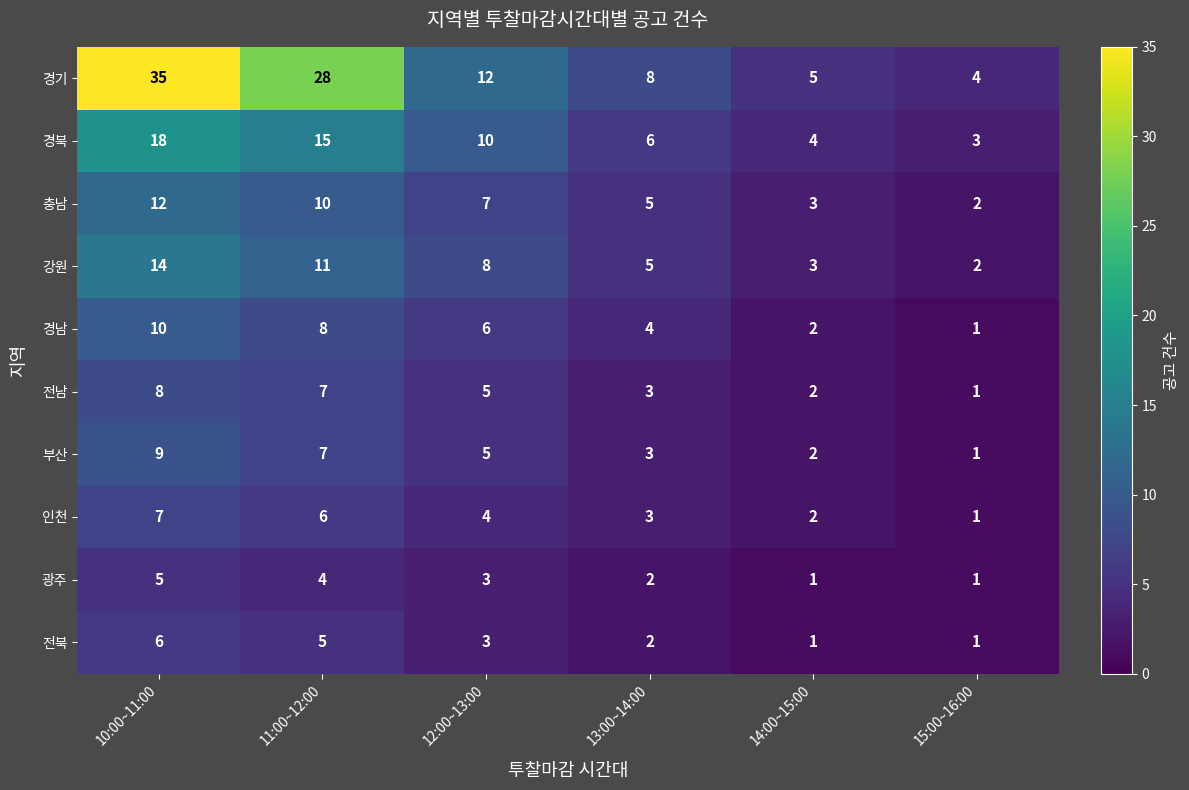

What is the greatest value displayed?

35